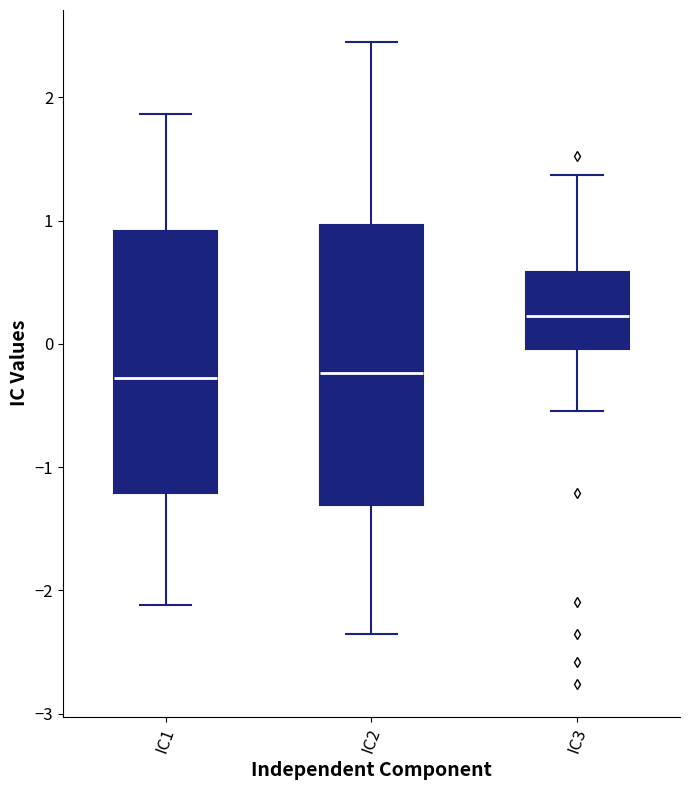

Reading left to right, read every box against the y-axis: the position of its median line, the range the box covers, and the ends of its whiskers. The values are not printed on the chart, so give them approximately, as read against the axis.

IC1: median -0.3, box -1.2 to 0.9, whiskers -2.1 to 1.9
IC2: median -0.2, box -1.3 to 1.0, whiskers -2.4 to 2.4
IC3: median 0.2, box 0.0 to 0.6, whiskers -0.5 to 1.4